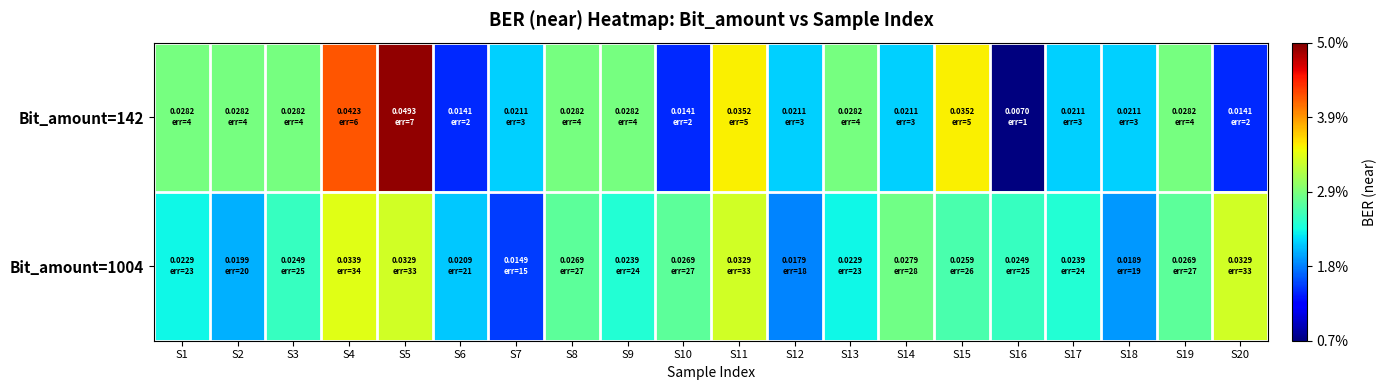

Which category has the lowest value across all series?

S16